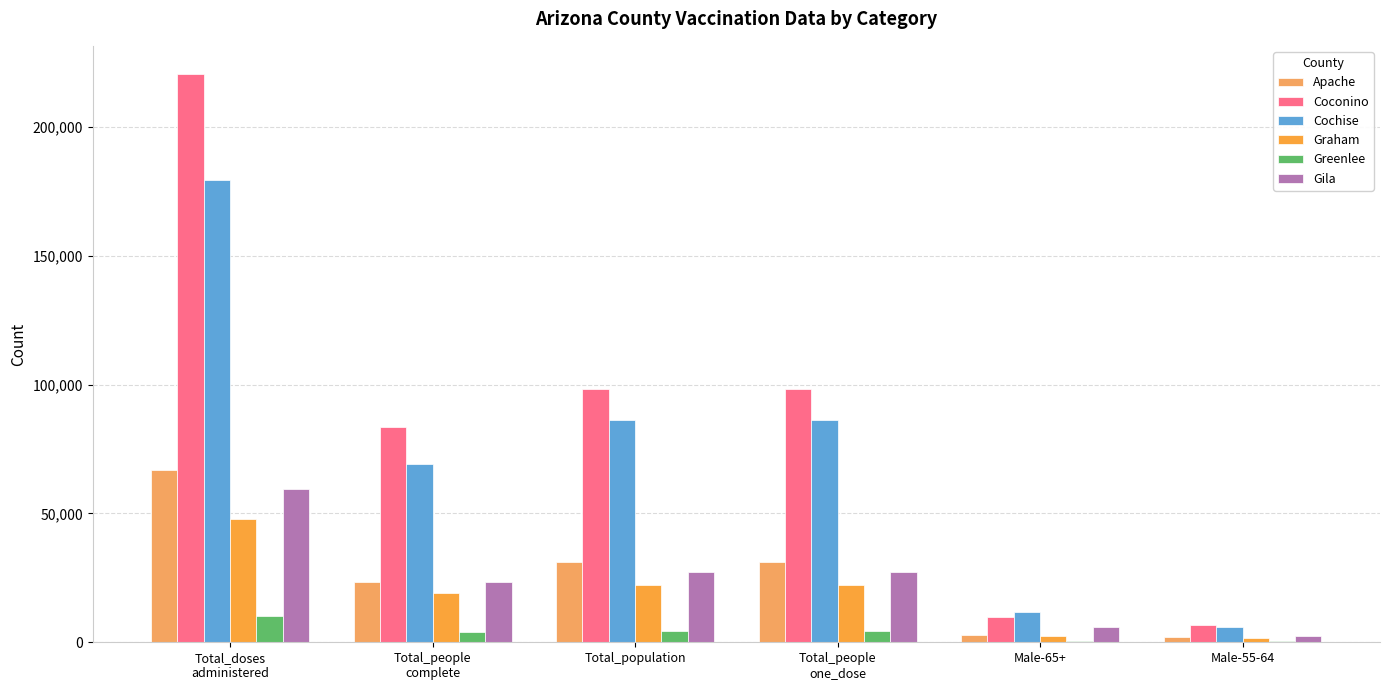

How many groups of bars are there?

6